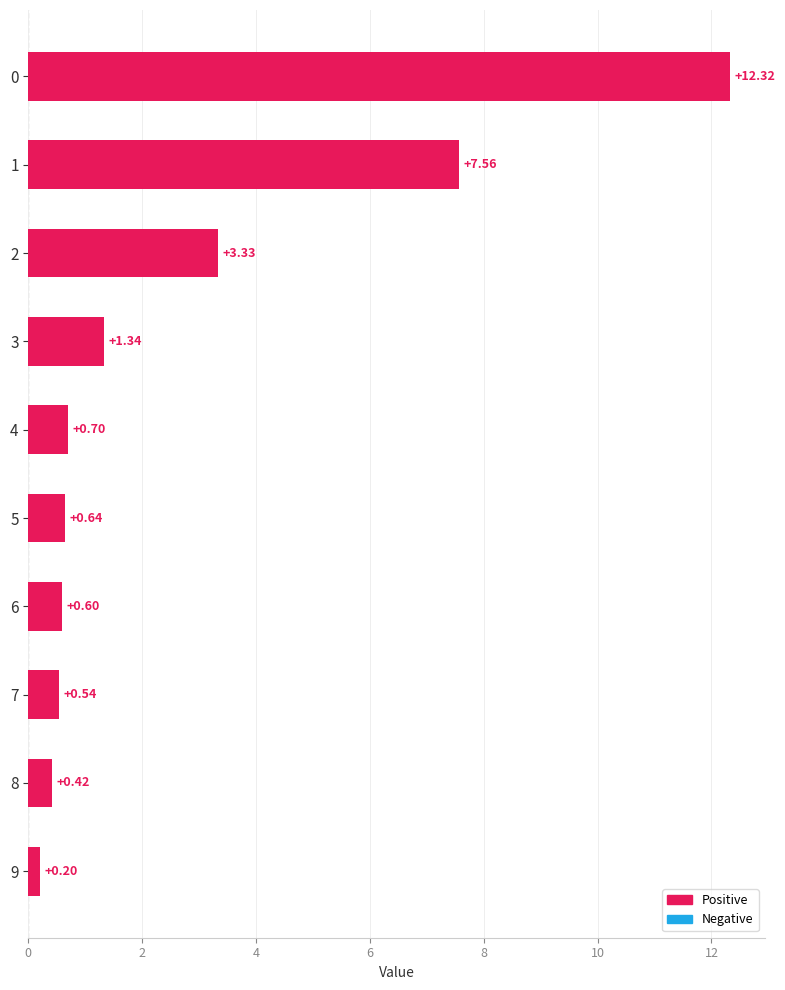

What is the average value?

2.8